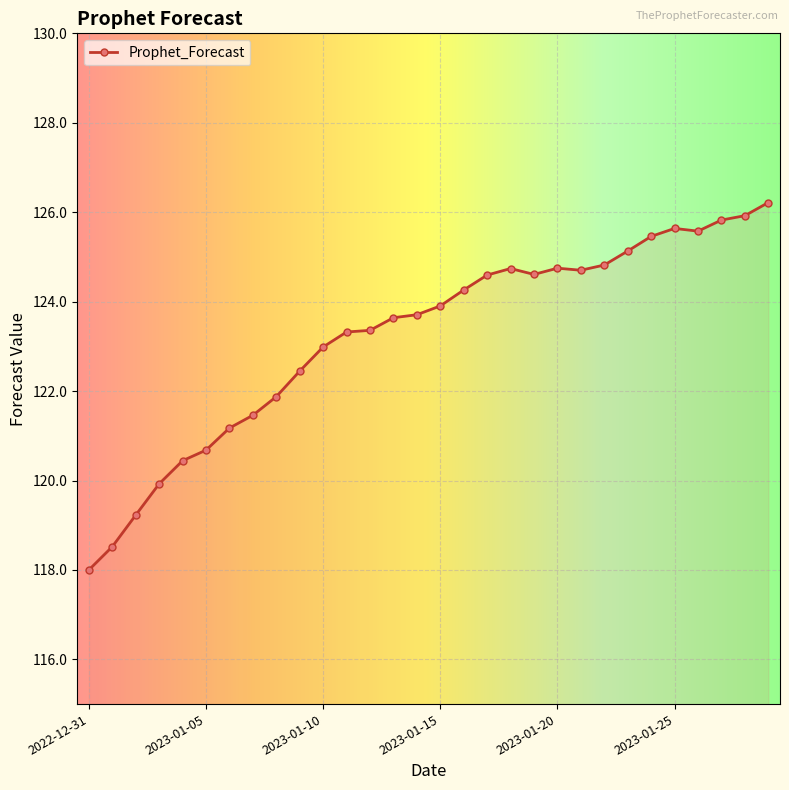

How many lines are shown in the chart?

1